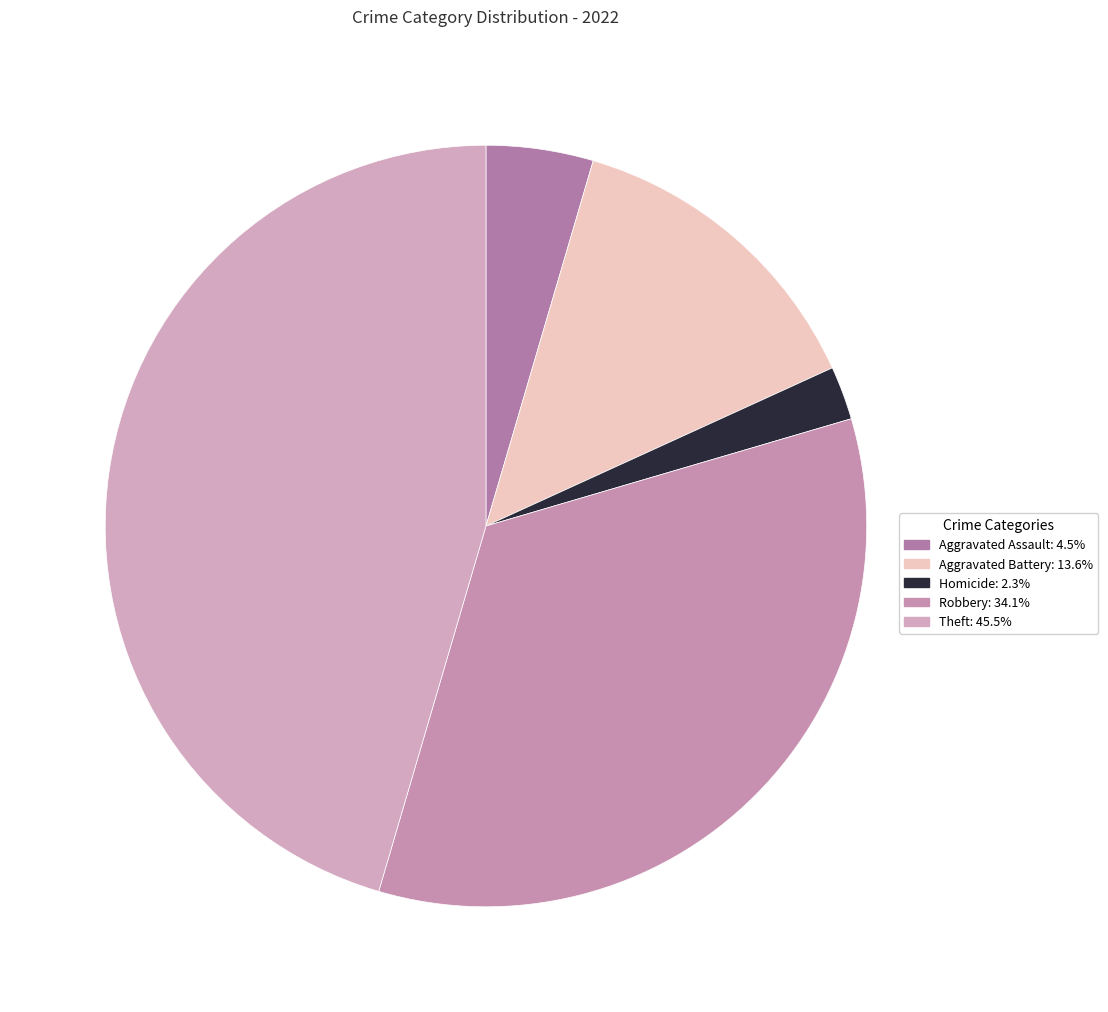

How many segments does this pie chart have?

5